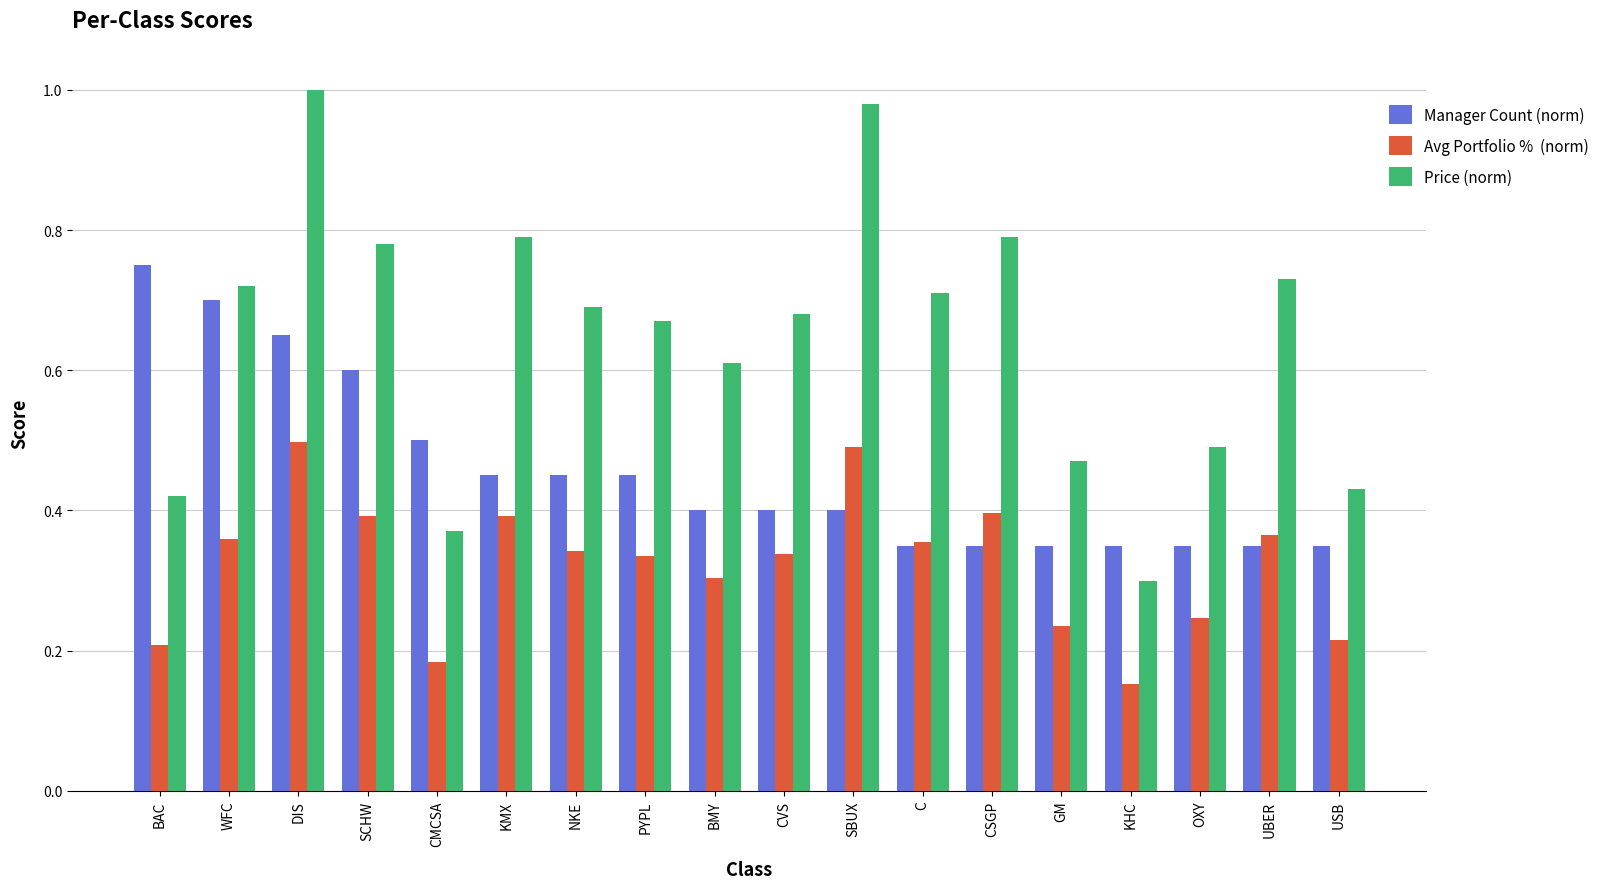

At which category is the sum across all series the highest?

DIS